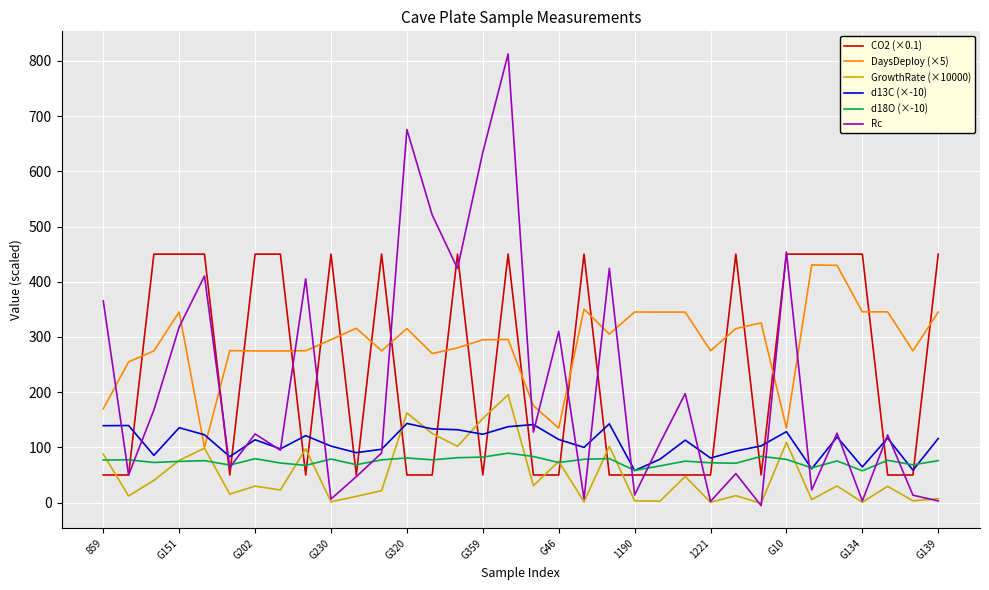

Which series has the largest total across all categories?

DaysDeploy (×5)